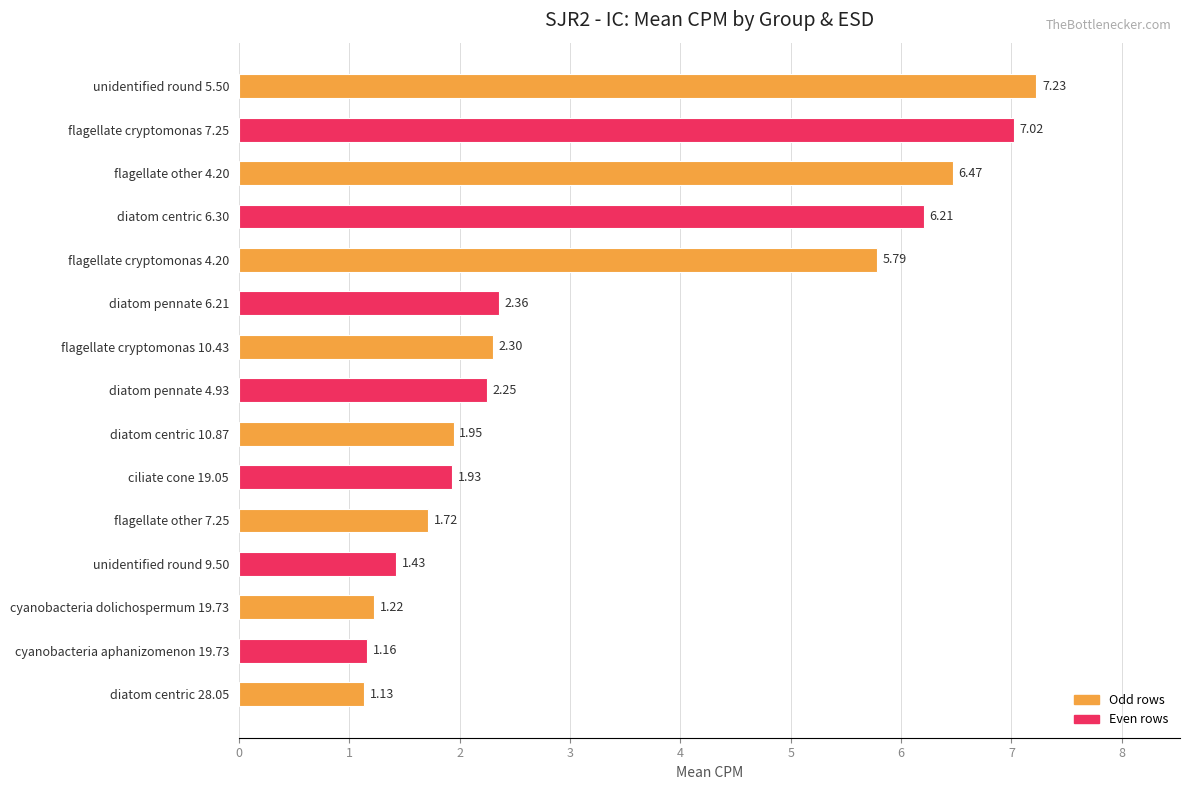

What is the difference between the values at unidentified round 5.50 and flagellate other 4.20?

0.8